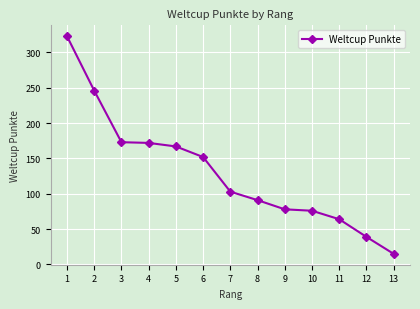

Is this an area chart (filled region under the line)?

No